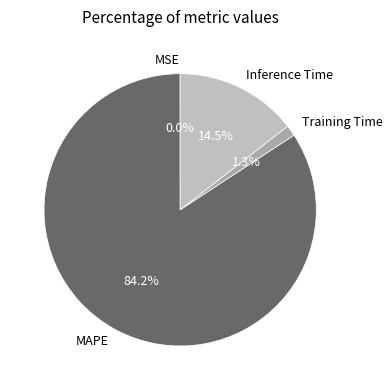

To the nearest percent, what is the difference between the largest and smallest slice percentages?

84%